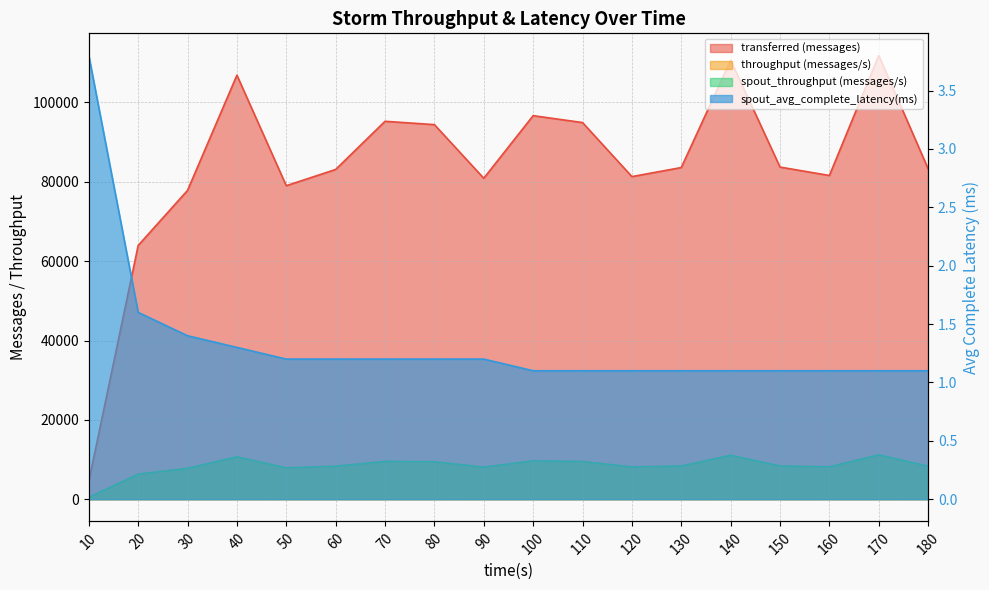

What is the greatest value displayed?

111840.0